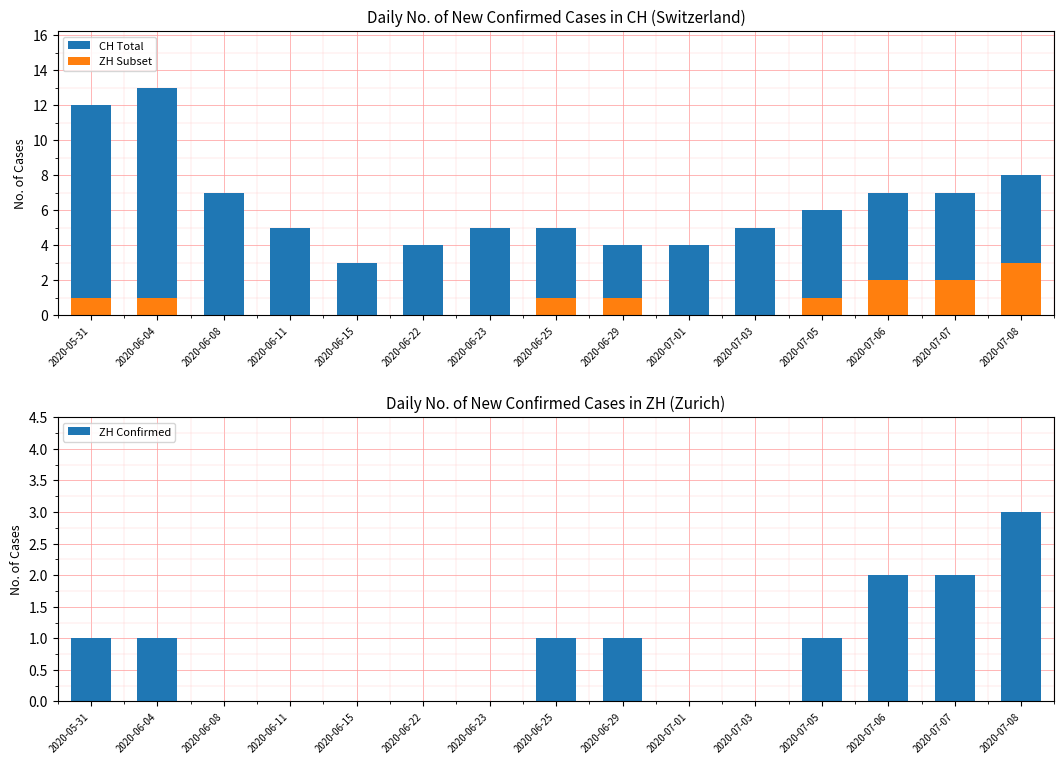

Is it true that CH Total equals 7 at 2020-07-03?

False